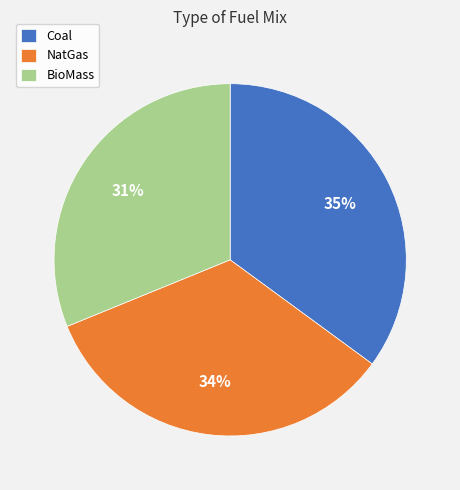

Which category has the smallest portion of the pie?

BioMass